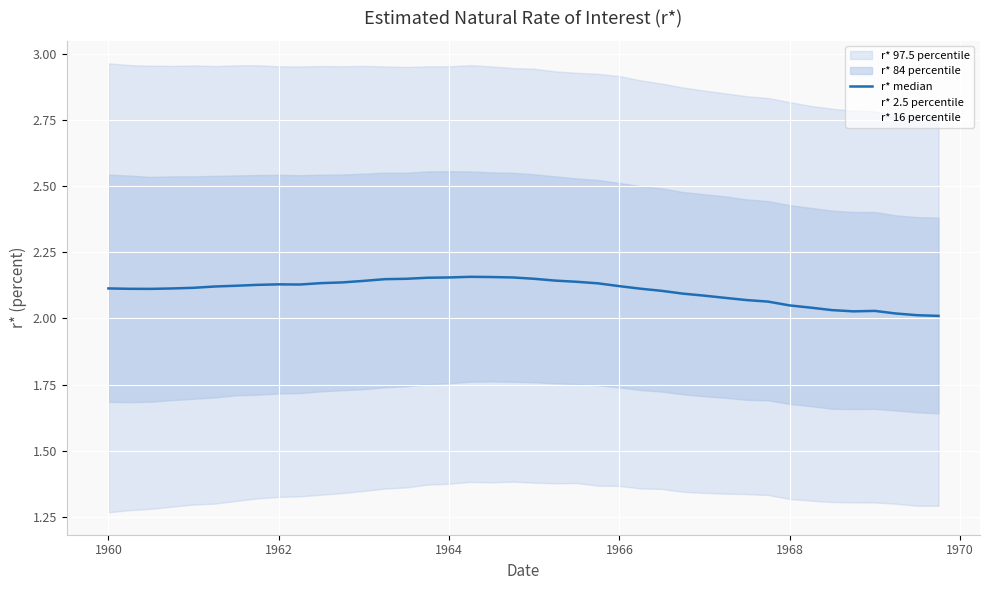

How many interior local peaks does the r* 2.5 percentile series have?

3